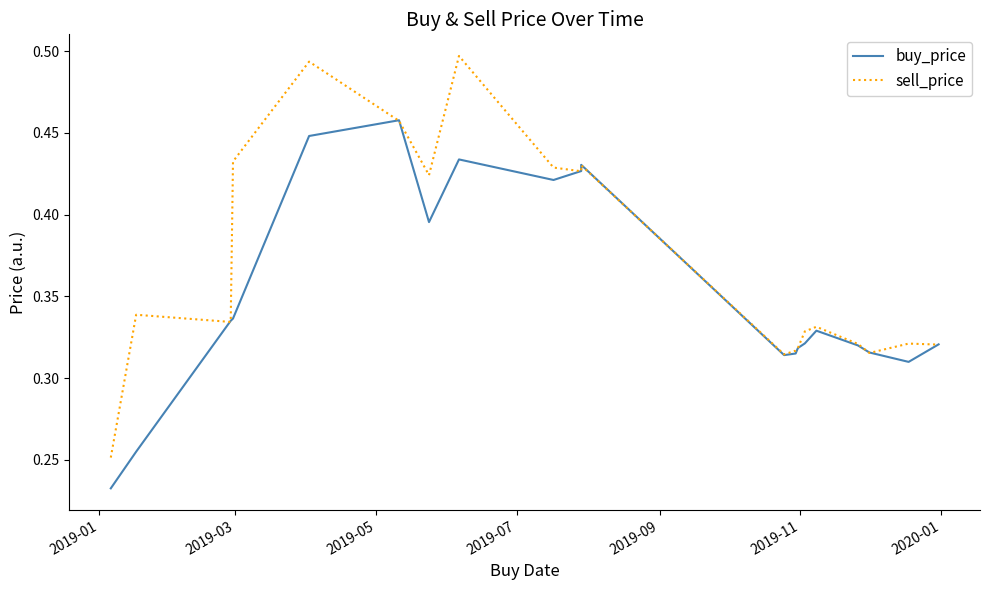

How many times do buy_price and sell_price cross each other?

9